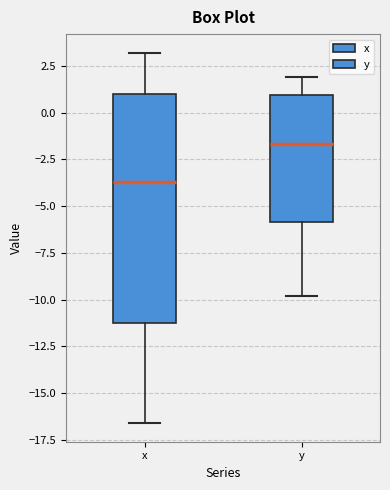

Reading left to right, transcribe this box plot: for each box, give where its median line is, the range the box spans, and where its two whiskers end, as read against the y-axis. The values are not printed on the chart, so give them approximately, as read against the axis.

x: median -3.5, box -11.0 to 1.0, whiskers -16.5 to 3.0
y: median -1.5, box -6.0 to 1.0, whiskers -10.0 to 2.0